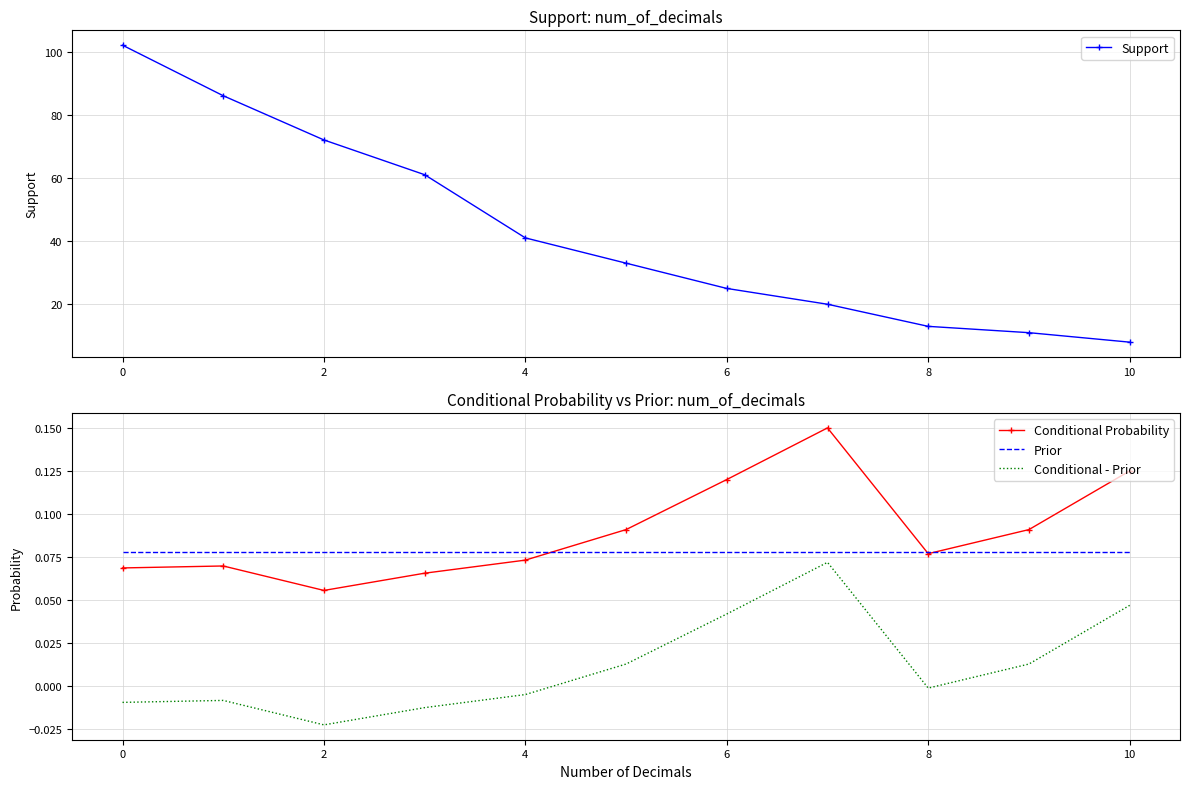

At 2, list the series in order from largest to smallest.

Support, Prior, Conditional Probability, Conditional - Prior